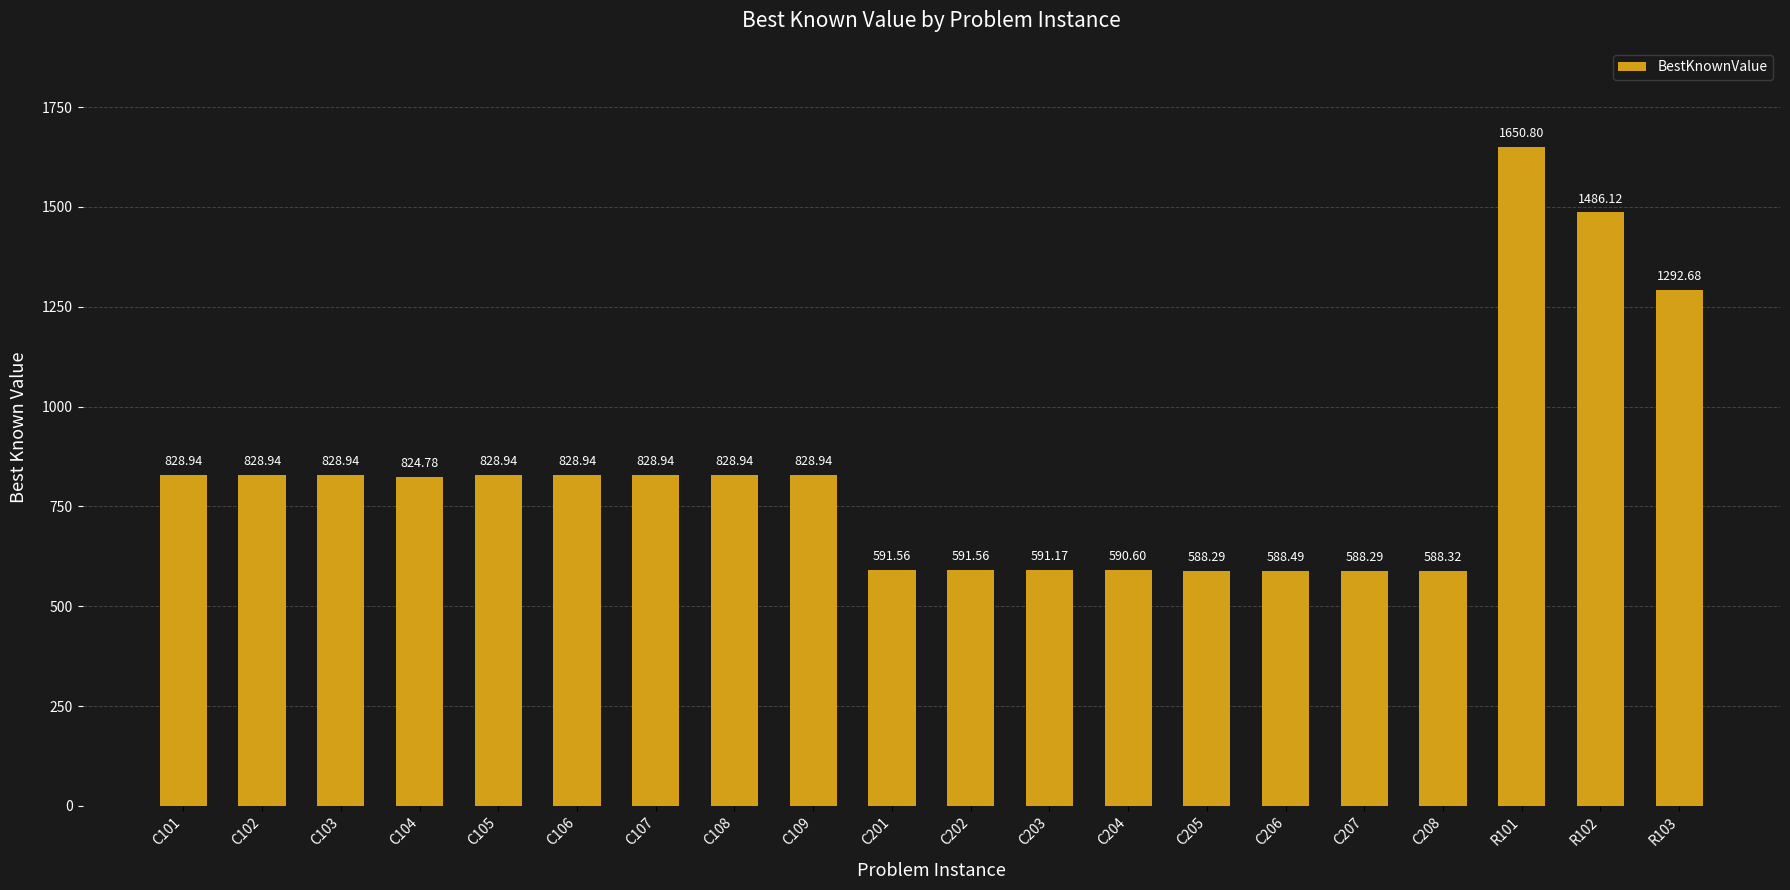

Does the chart contain any negative values?

No